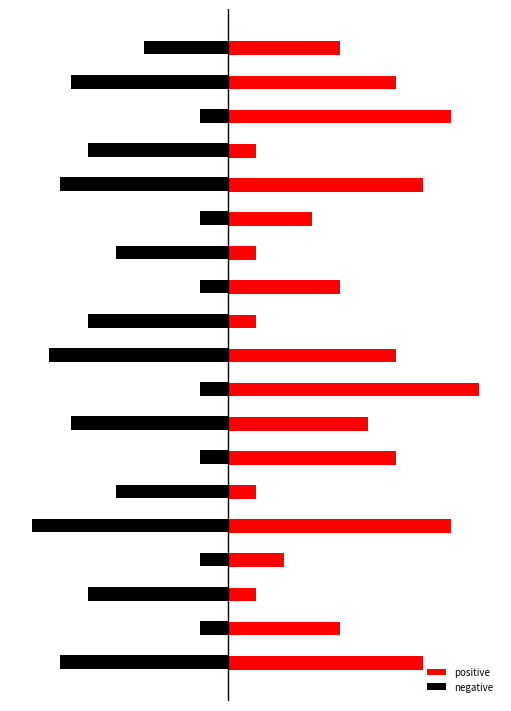

What is the lowest value of the positive series?

0.5